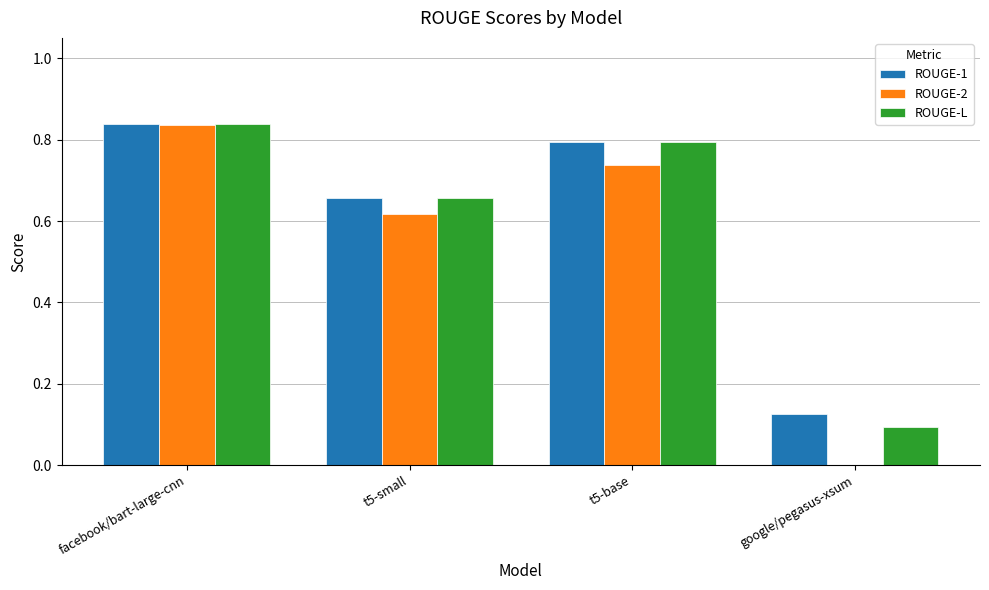

Which series changed the most between facebook/bart-large-cnn and t5-small?

ROUGE-2